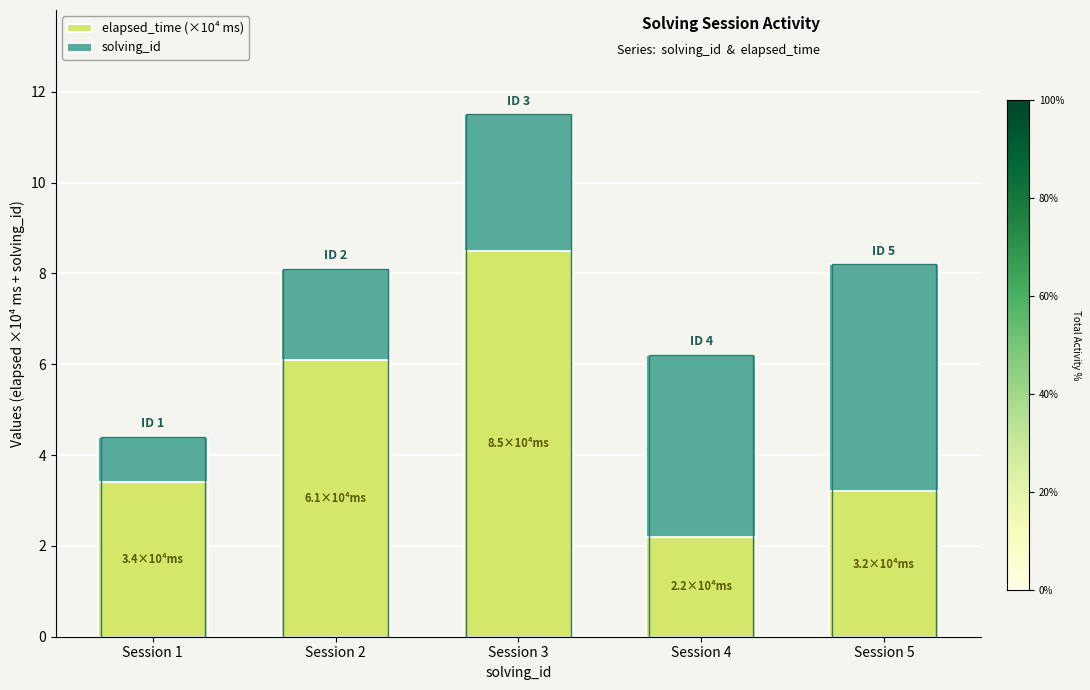

Which series has the largest range (max minus min)?

elapsed_time (×10⁴ ms)